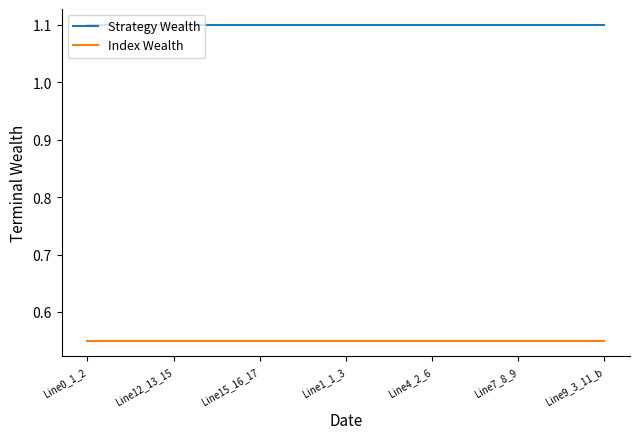

Which series has the widest spread of values?

Index Wealth